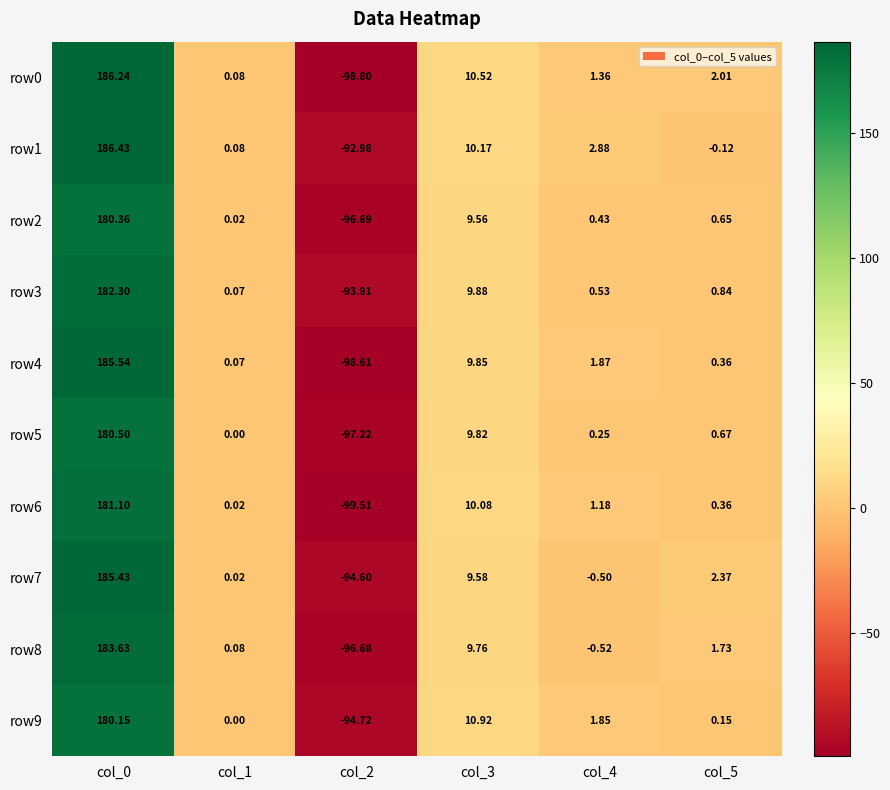

Is the value of row1 at col_3 greater than the value of row3 at col_2?

Yes